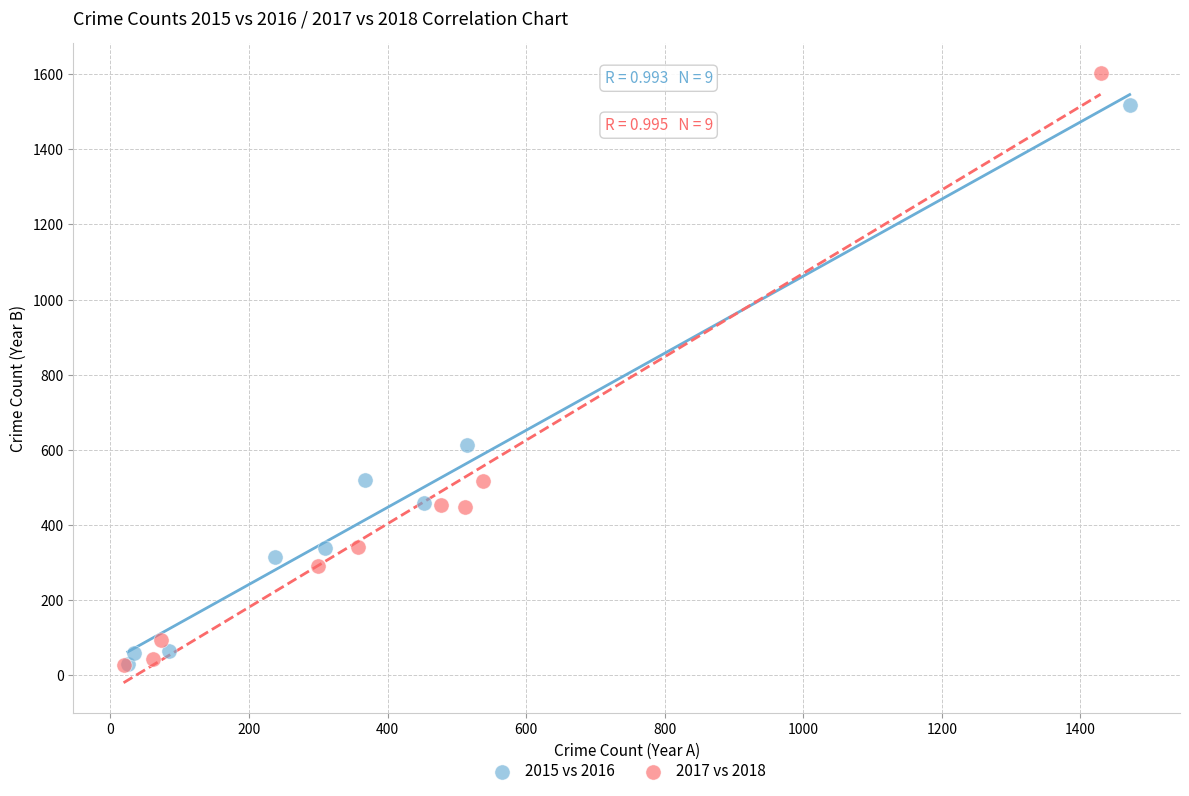

Which series has the largest Y range (max minus min)?

2017 vs 2018